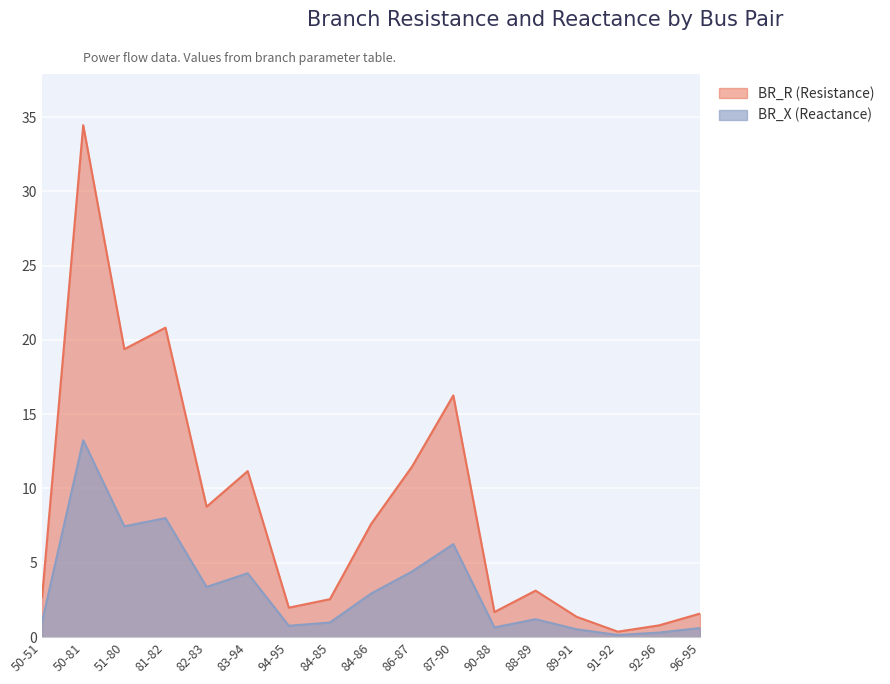

Rank the series at 84-86 from lowest to highest value.

BR_X (Reactance), BR_R (Resistance)